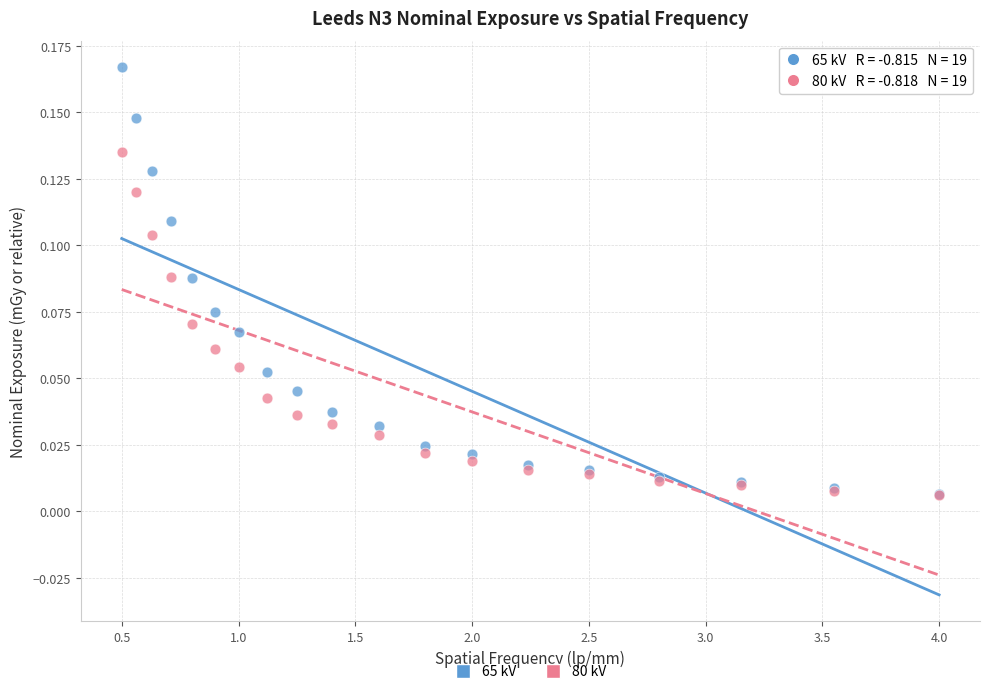

What are all the series names shown in the legend?

65 kV, 80 kV